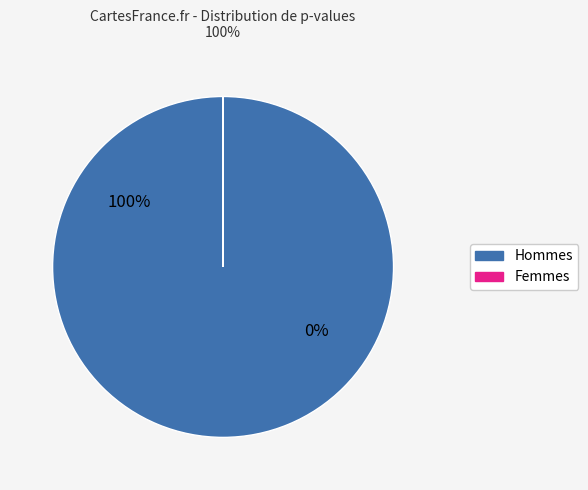

Is it true that UrbBuildDensity_res is 1% of the pie?

False